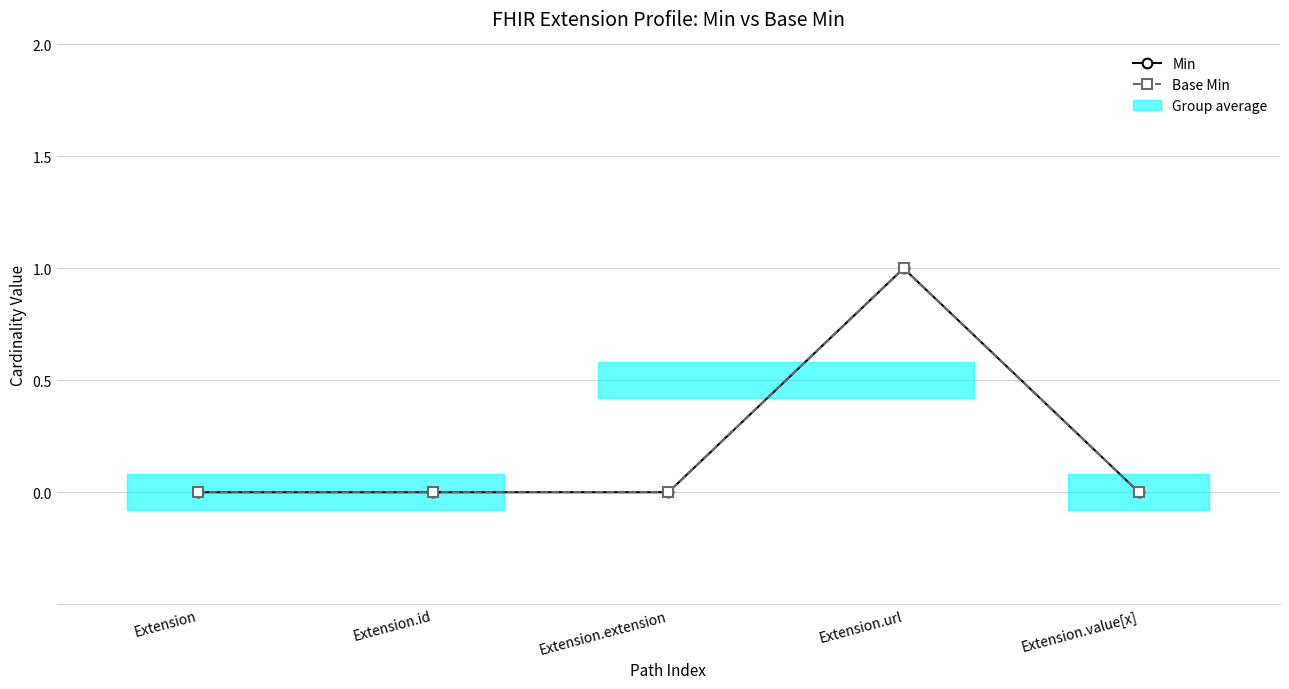

Reading left to right, what are all the values shown in this chart?

Min: 0	0	0	1	0
Base Min: 0	0	0	1	0